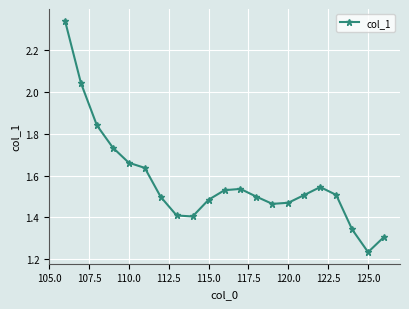

What is the difference between the second highest and minimum values?

0.8